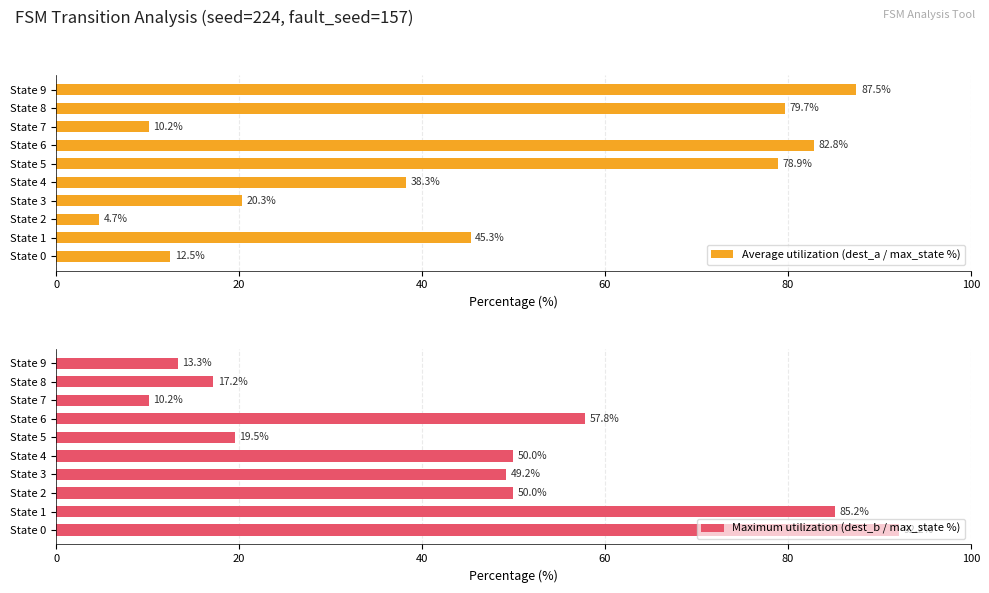

How many bars are there in each group?

2